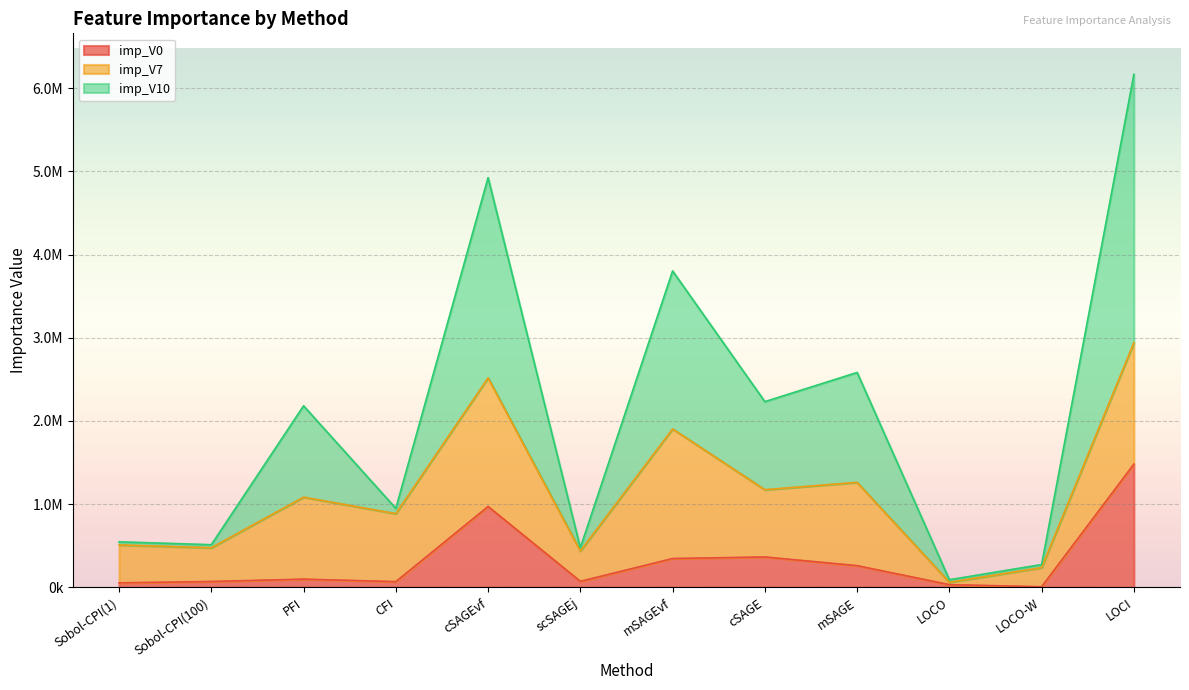

How many interior local valleys does the imp_V0 series have?

3